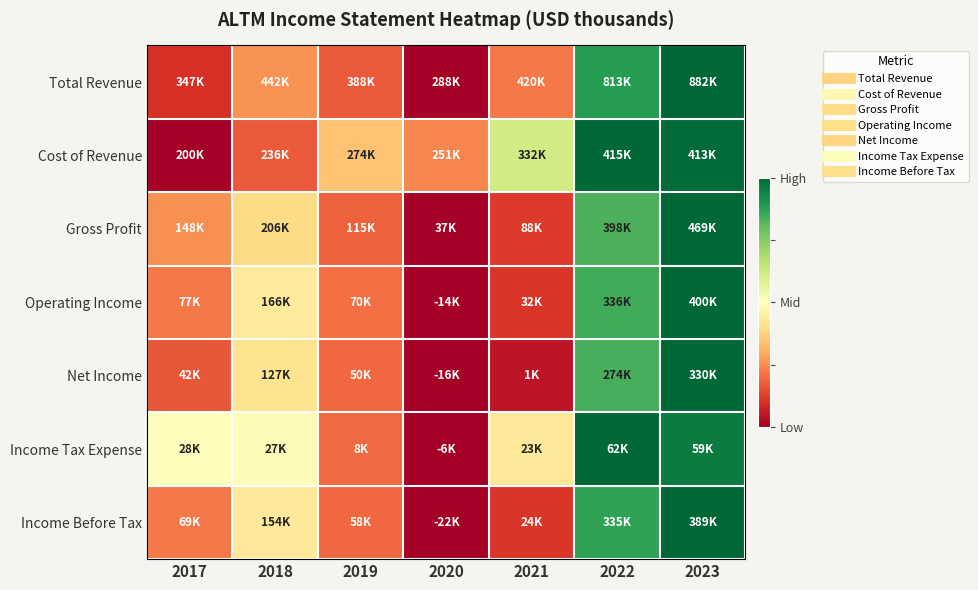

Reading left to right, transcribe all the data shown in this chart.

Total Revenue: 2017=0.1	2018=0.3	2019=0.2	2020=0.0	2021=0.2	2022=0.9	2023=1.0
Cost of Revenue: 2017=0.0	2018=0.2	2019=0.3	2020=0.2	2021=0.6	2022=1.0	2023=1.0
Gross Profit: 2017=0.3	2018=0.4	2019=0.2	2020=0.0	2021=0.1	2022=0.8	2023=1.0
Operating Income: 2017=0.2	2018=0.4	2019=0.2	2020=0.0	2021=0.1	2022=0.8	2023=1.0
Net Income: 2017=0.2	2018=0.4	2019=0.2	2020=0.0	2021=0.0	2022=0.8	2023=1.0
Income Tax Expense: 2017=0.5	2018=0.5	2019=0.2	2020=0.0	2021=0.4	2022=1.0	2023=1.0
Income Before Tax: 2017=0.2	2018=0.4	2019=0.2	2020=0.0	2021=0.1	2022=0.9	2023=1.0